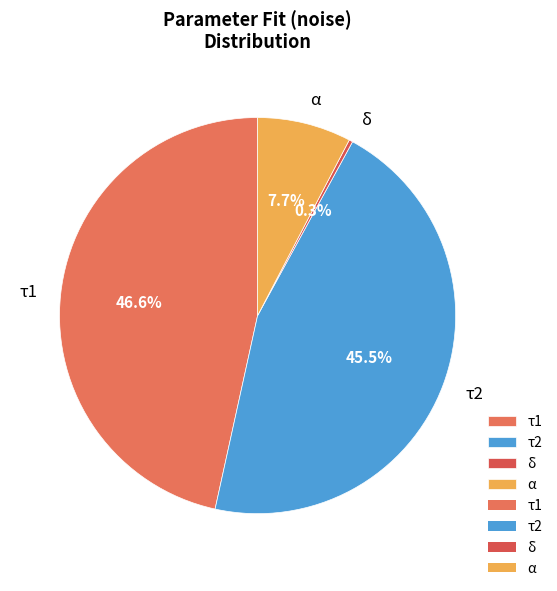

Is there any slice that represents more than half of the pie?

No